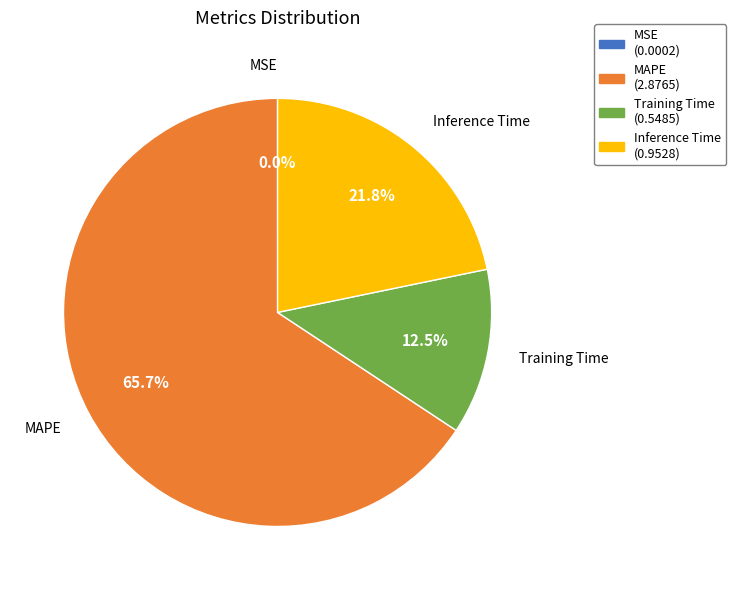

Is there a majority slice in this chart?

Yes